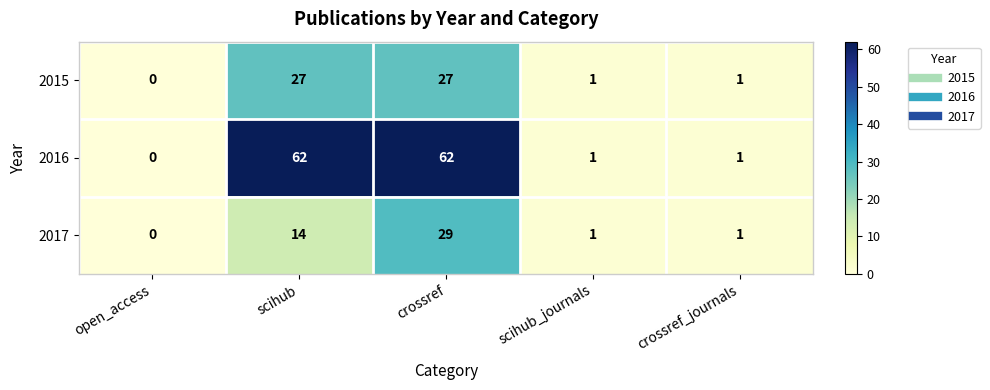

Where is 2017 nearest to the value 14?

scihub